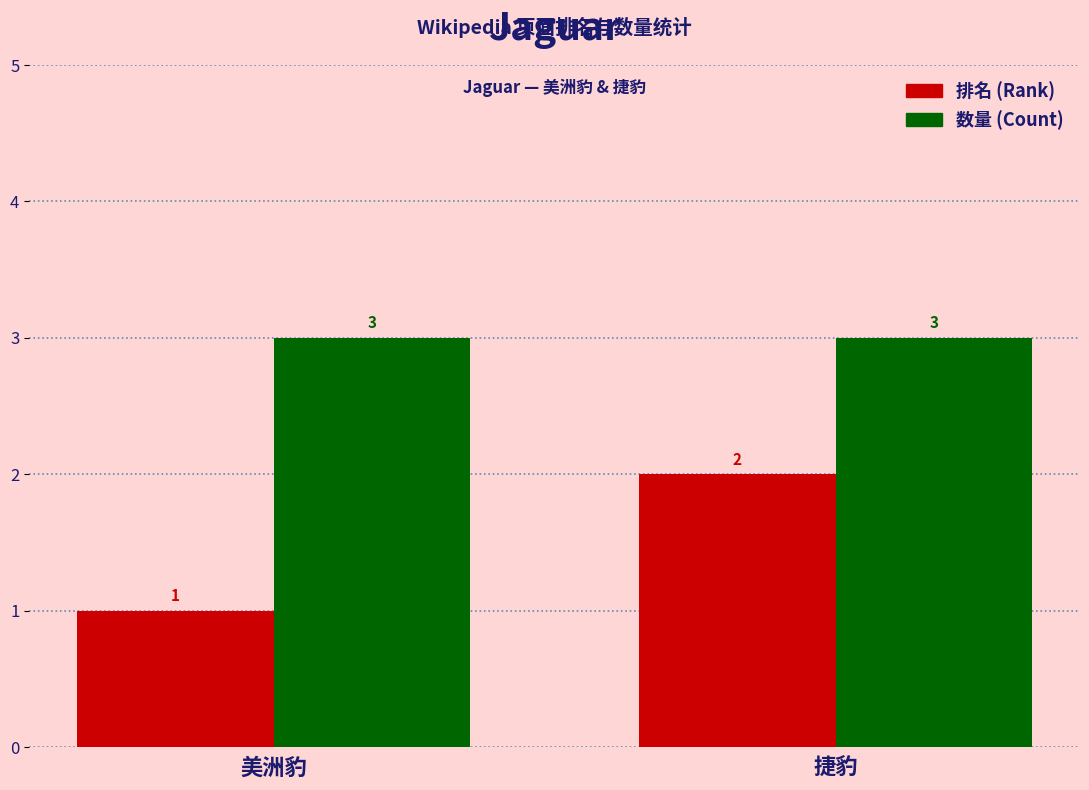

Which series has the largest range (max minus min)?

排名 (Rank)